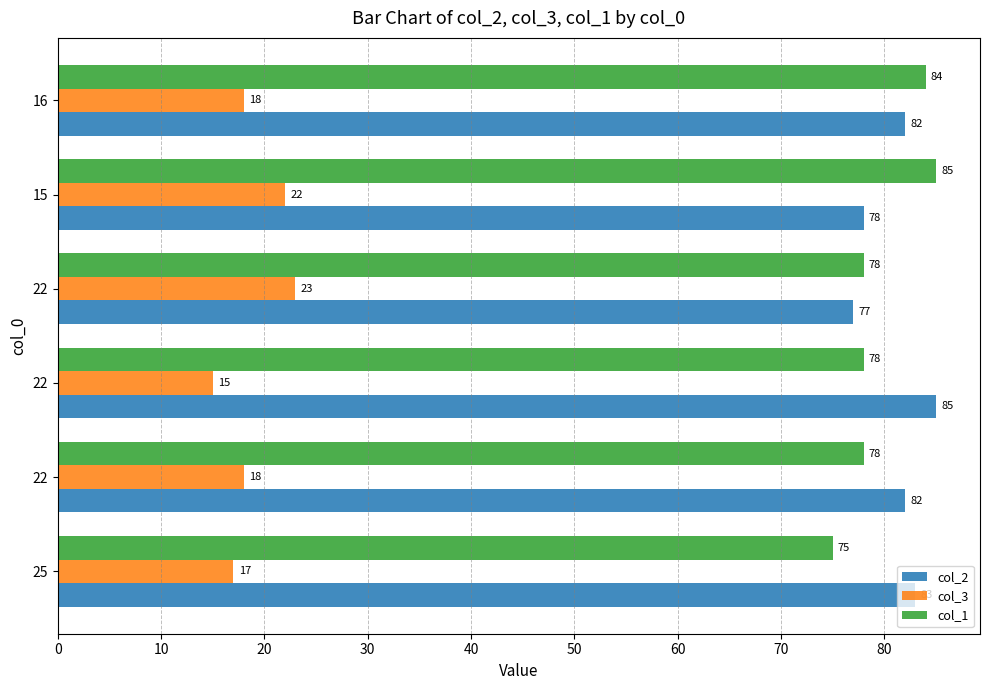

At how many categories does at least one series exceed 52?

6